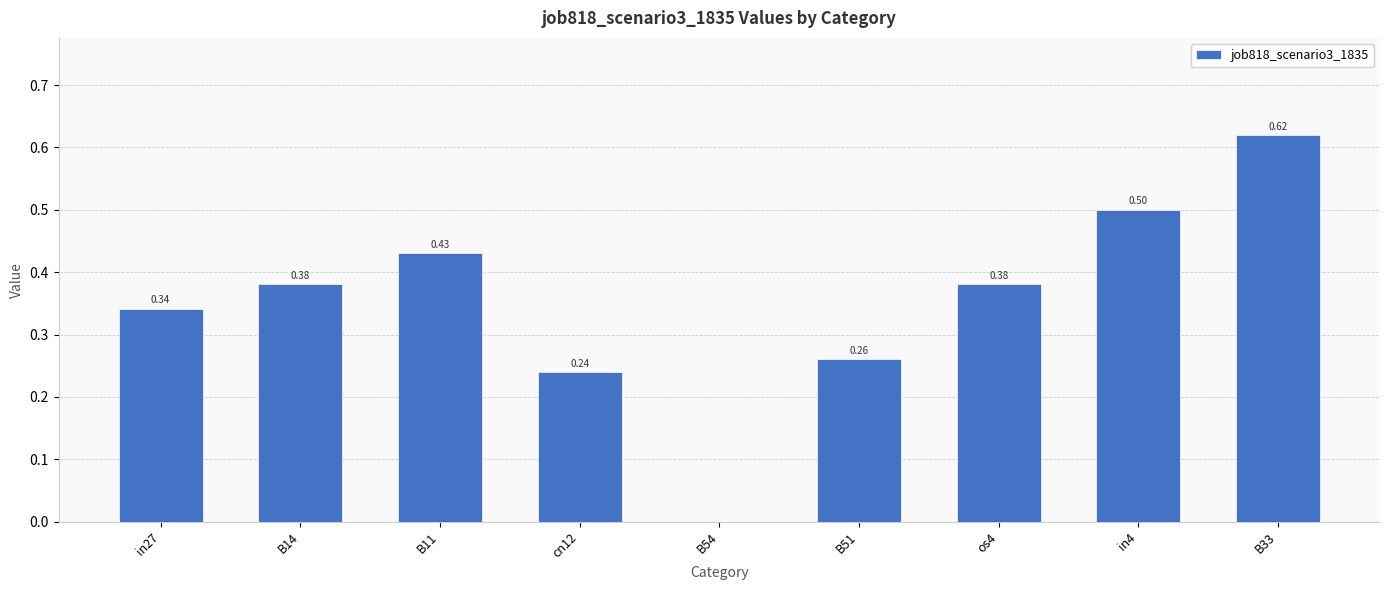

What is the sum of the values at os4 and B33?

1.0